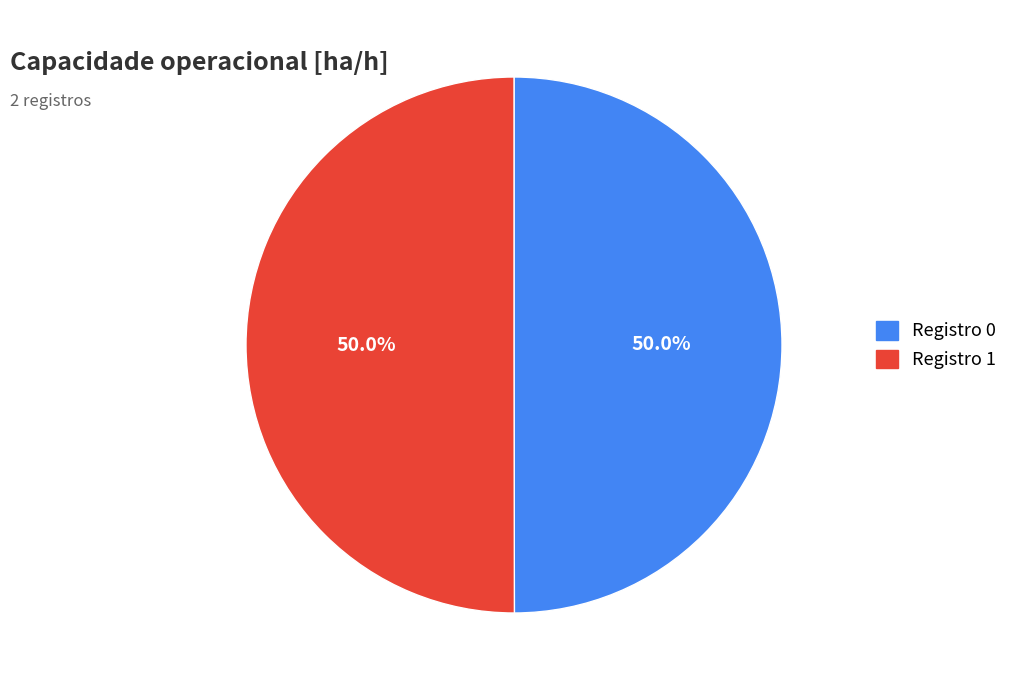

Rank the categories by value from lowest to highest.

0, 1